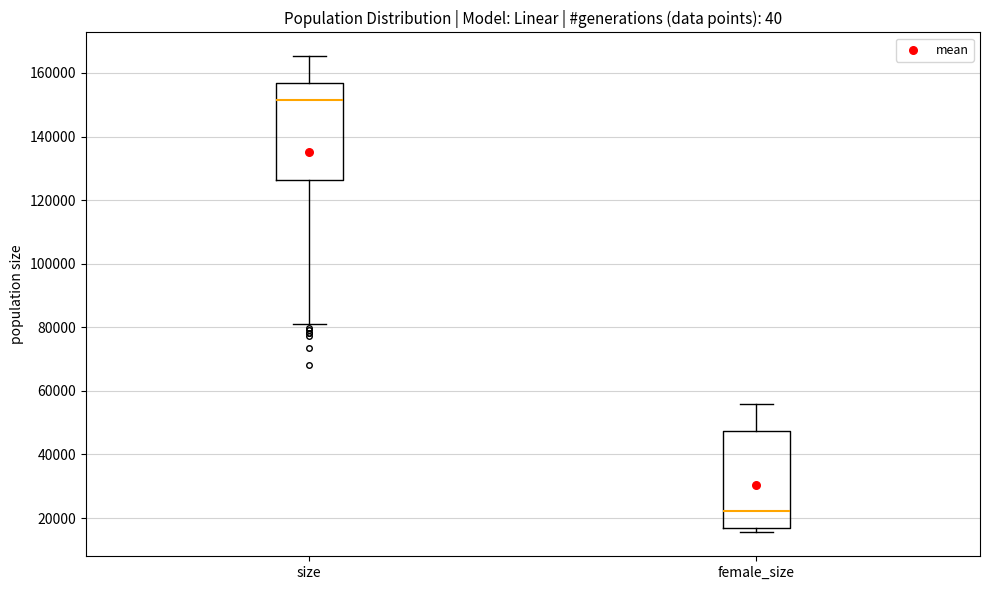

Reading left to right, transcribe this box plot: for each box, give where its median line is, the range the box spans, and where its two whiskers end, as read against the y-axis. The values are not printed on the chart, so give them approximately, as read against the axis.

size: median 152000, box 126000 to 156000, whiskers 80000 to 166000
female_size: median 22000, box 16000 to 48000, whiskers 16000 (just below the box's lower edge) to 56000